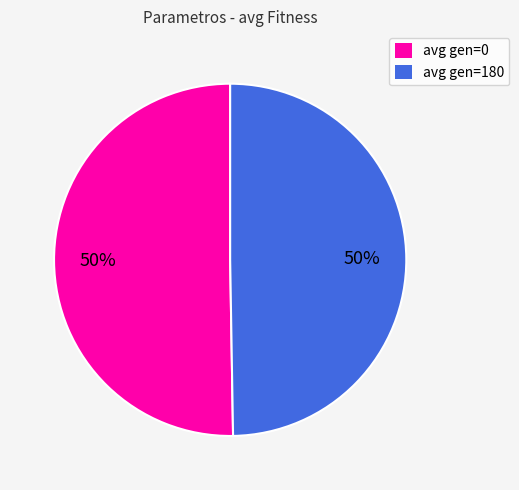

To the nearest percent, what percentage of the pie is avg gen=0?

50%